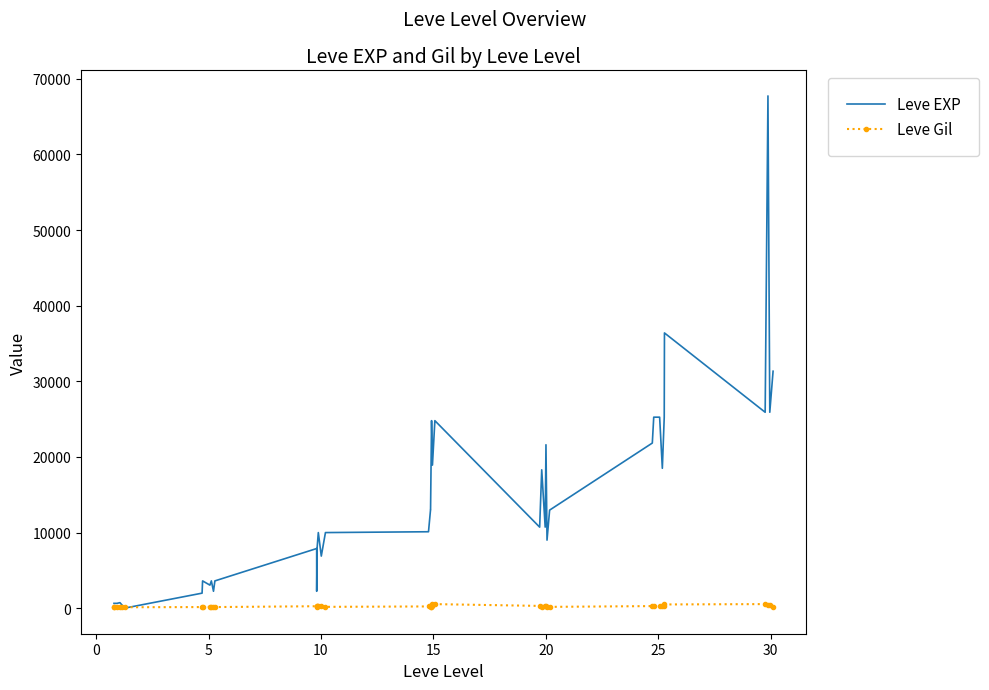

What is the maximum value shown in the chart?

67730